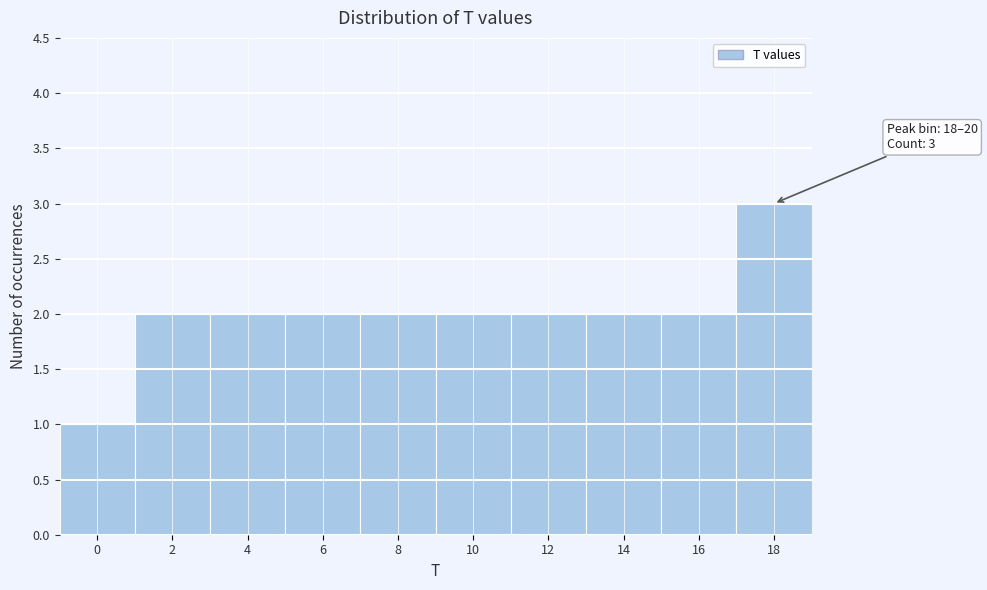

Reading left to right, extract all data points from this chart.

0=1	2=2	4=2	6=2	8=2	10=2	12=2	14=2	16=2	18=3